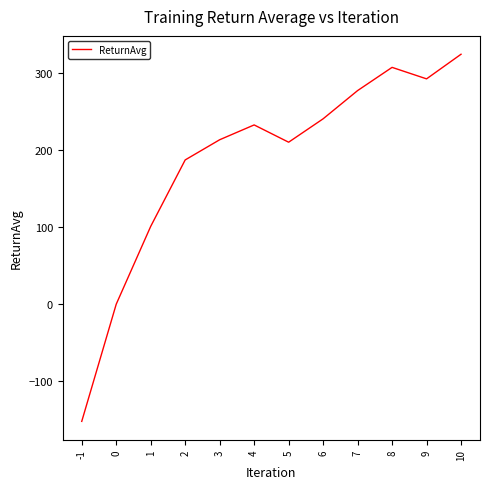

What is the change in value from 3 to 4?

+19.2